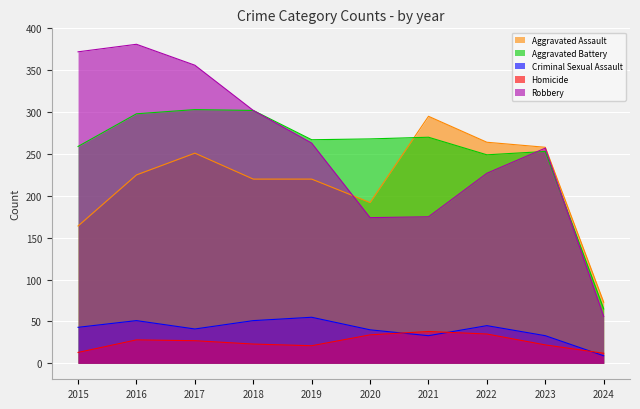

What is the minimum value shown in the chart?

9